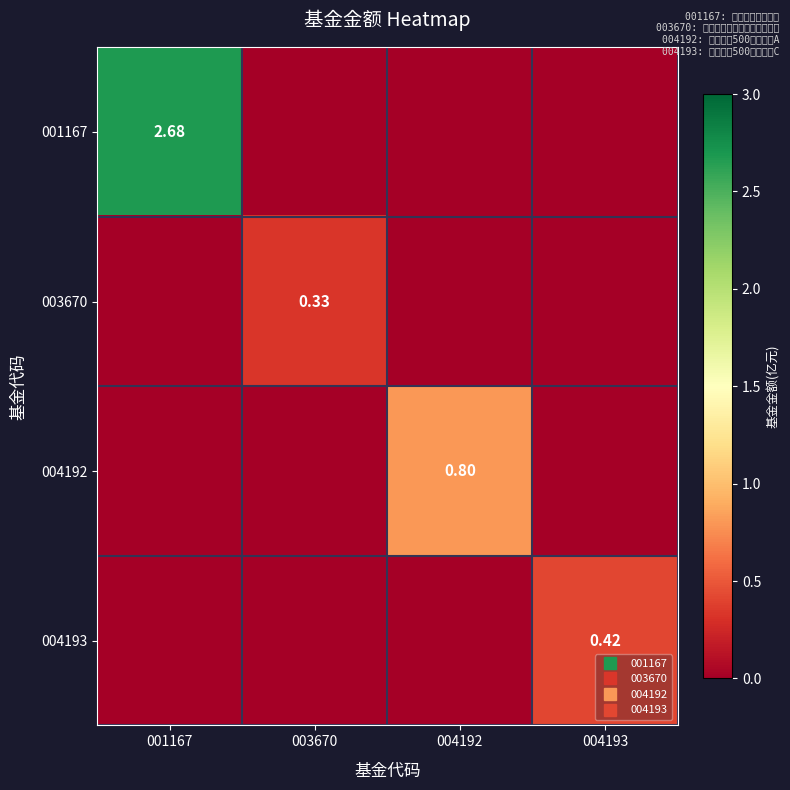

How many 004192 values are between 0 and 1?

4